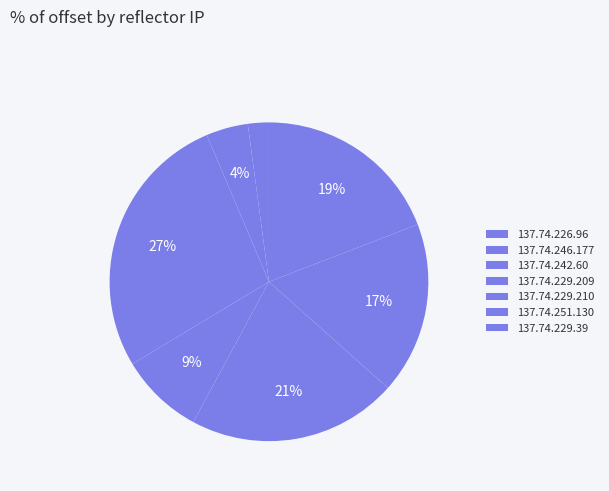

Rank the categories by value from lowest to highest.

137.74.226.96, 137.74.246.177, 137.74.229.209, 137.74.251.130, 137.74.229.39, 137.74.229.210, 137.74.242.60